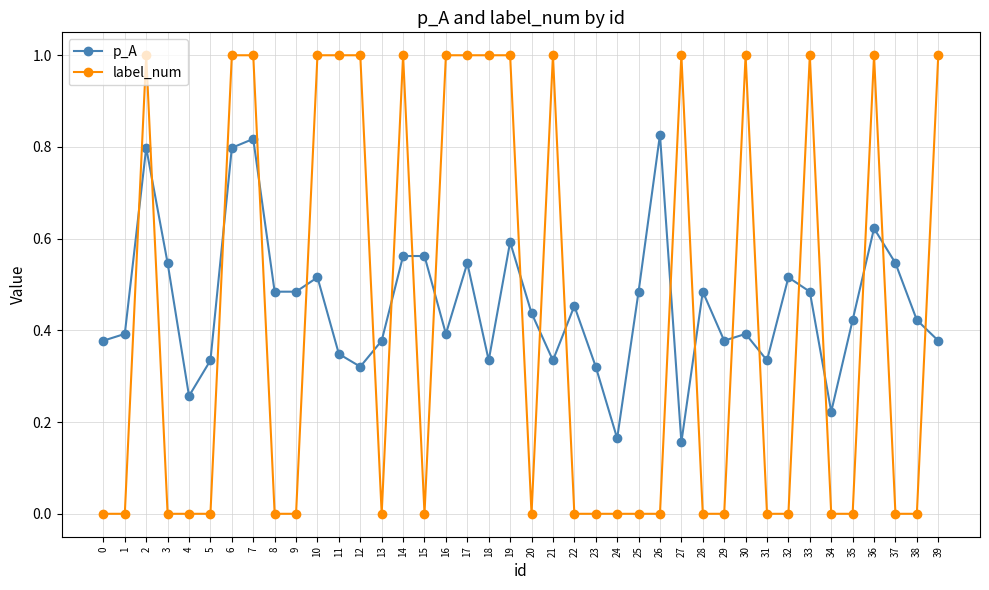

True or false: p_A has more than 1 interior local peaks.

True